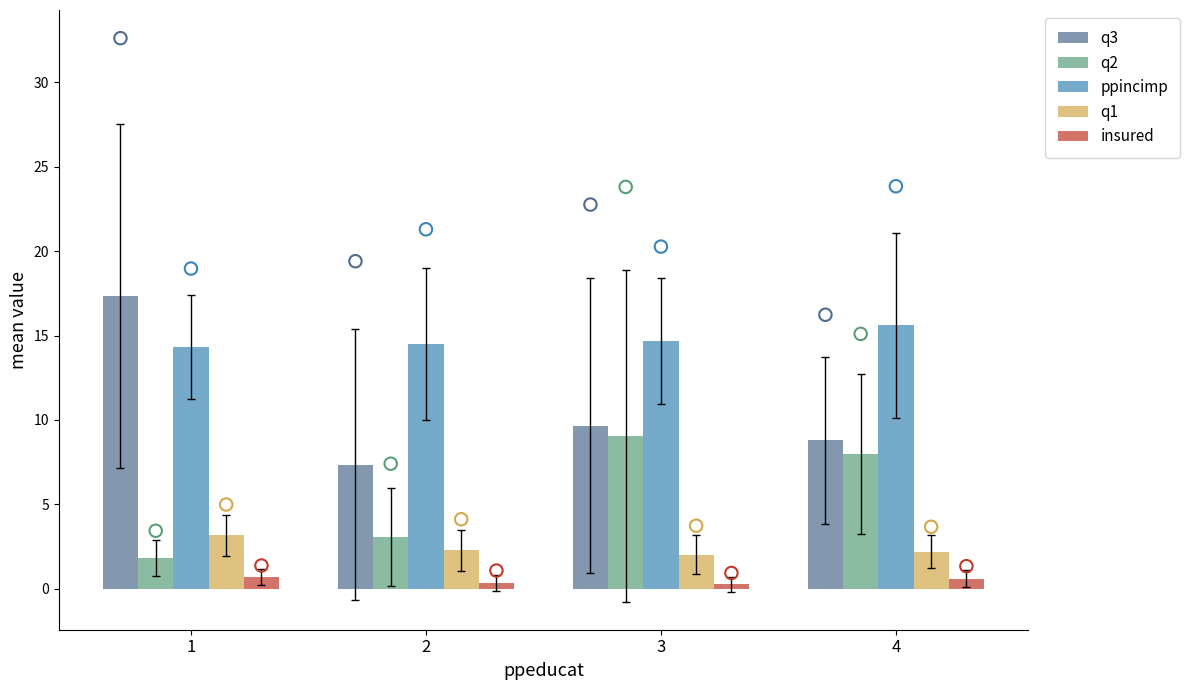

What is the total value across all series at 3?

35.7